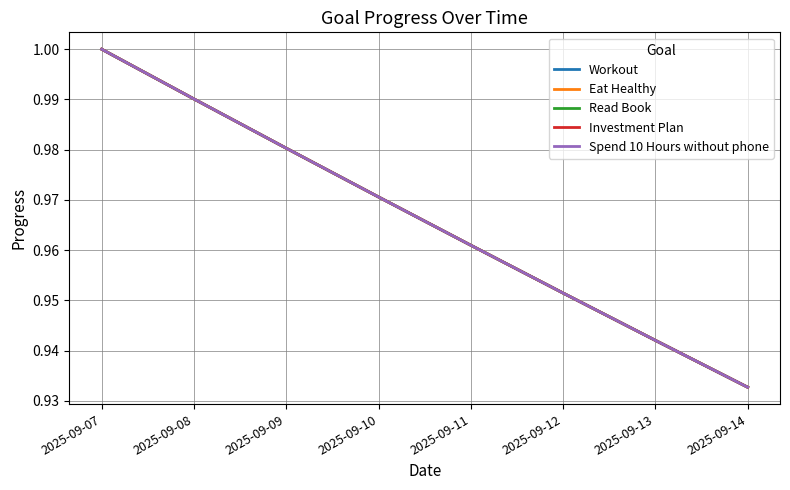

True or false: Investment Plan and Spend 10 Hours without phone intersect in this chart.

False